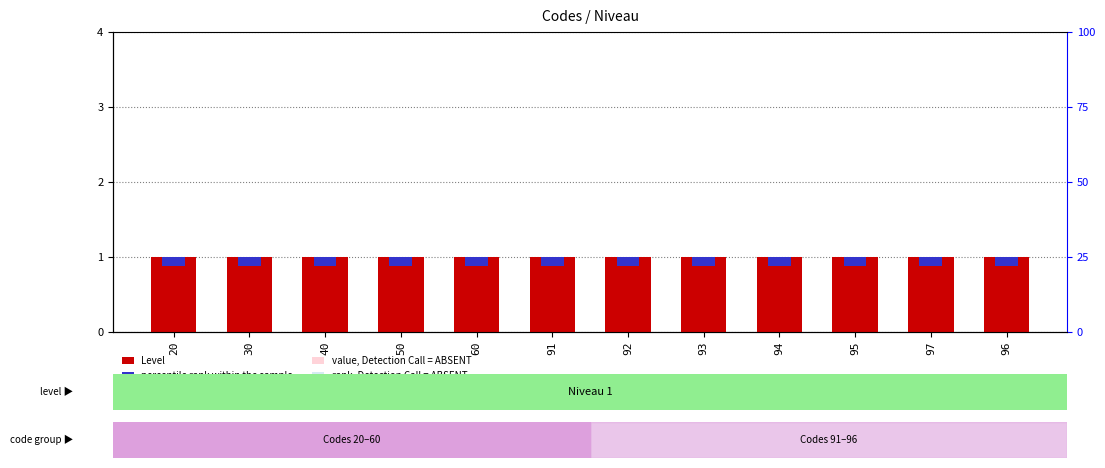

What is the value of the value, Detection Call = ABSENT bar at the 6th from the left?

0.2